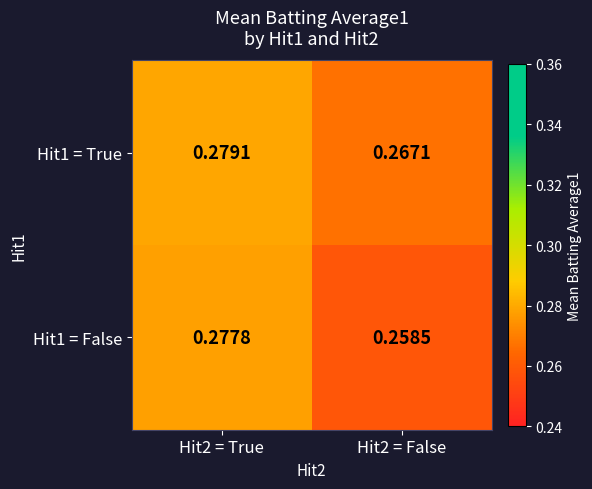

Is the value of Hit1 = False at Hit2 = False greater than the value of Hit1 = True at Hit2 = True?

No